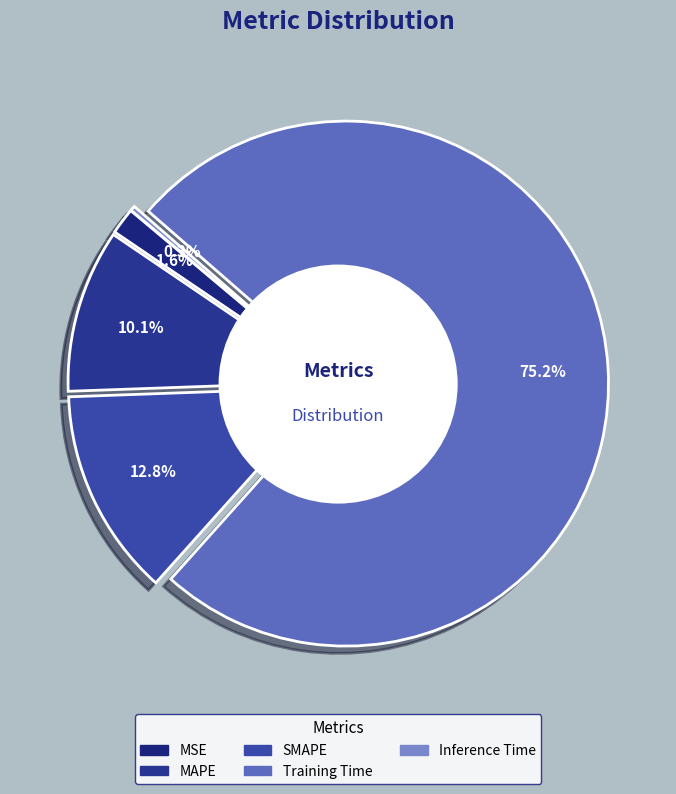

How many slices are in this pie chart?

5